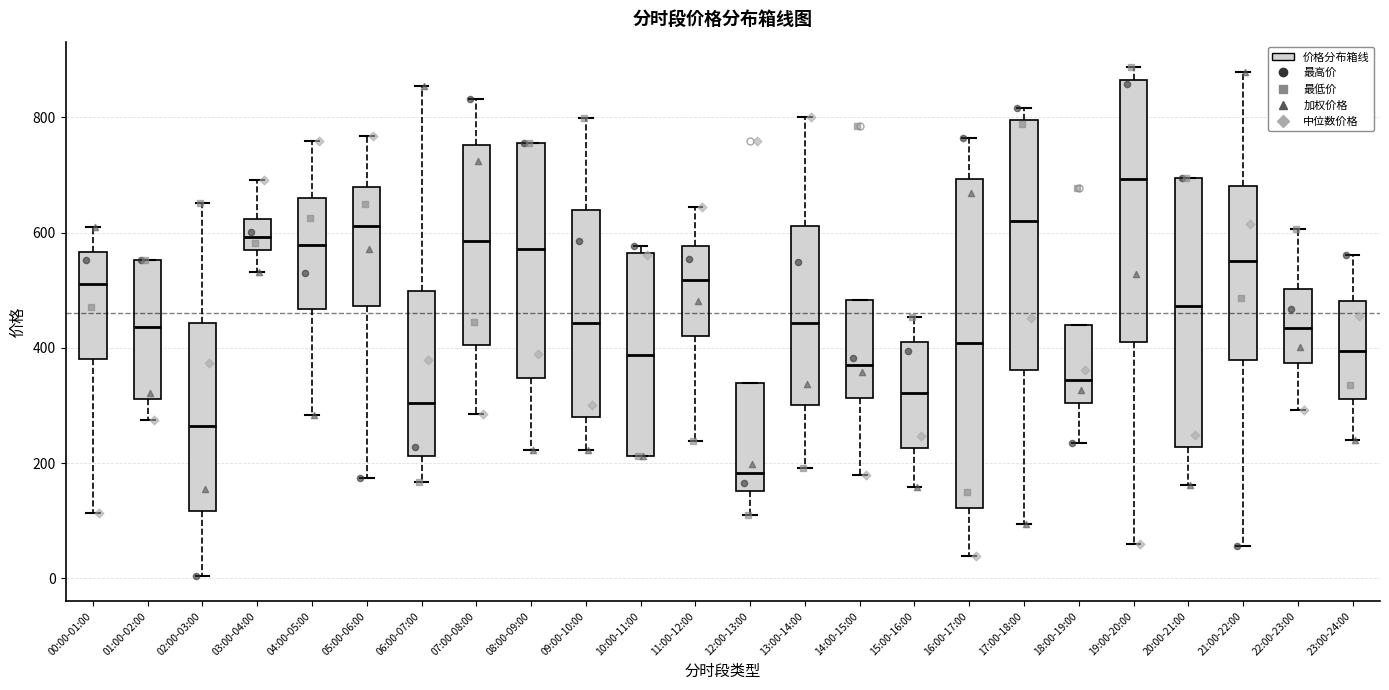

Which box has the highest median line?

19:00-20:00